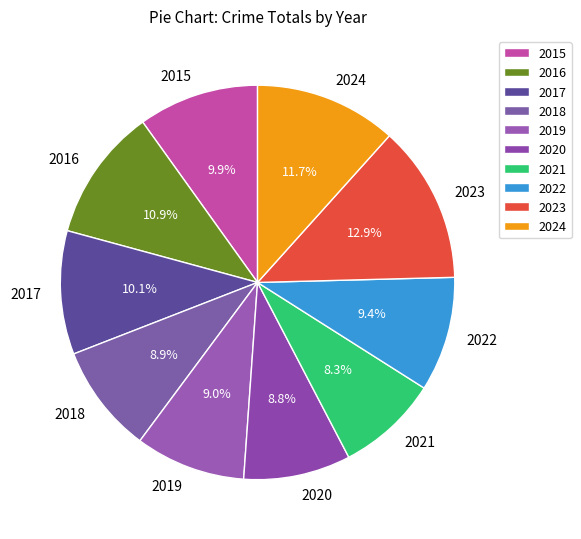

Combined, do 2023 and 2015 account for over 50%?

No